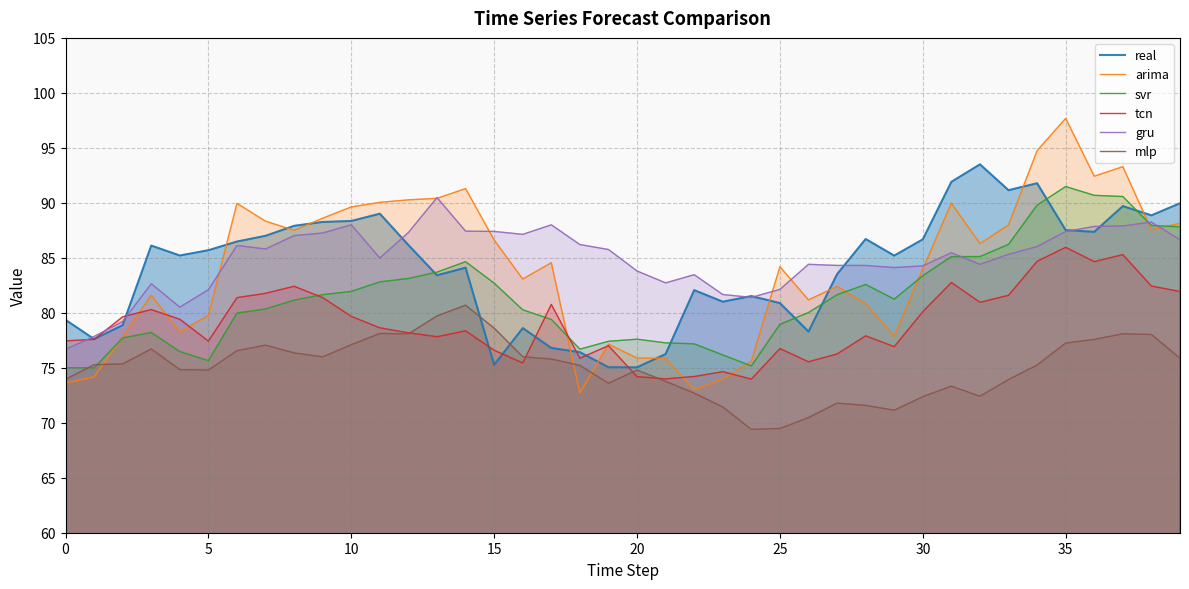

Read the tcn value at 37.

85.3